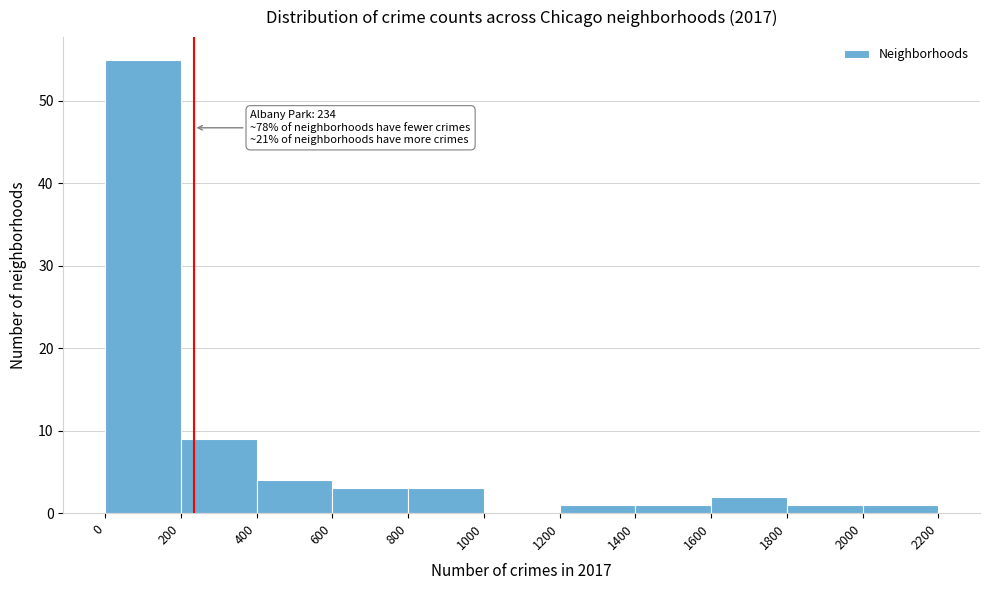

Over which range of the x-axis is the bar tallest?

0 to 200